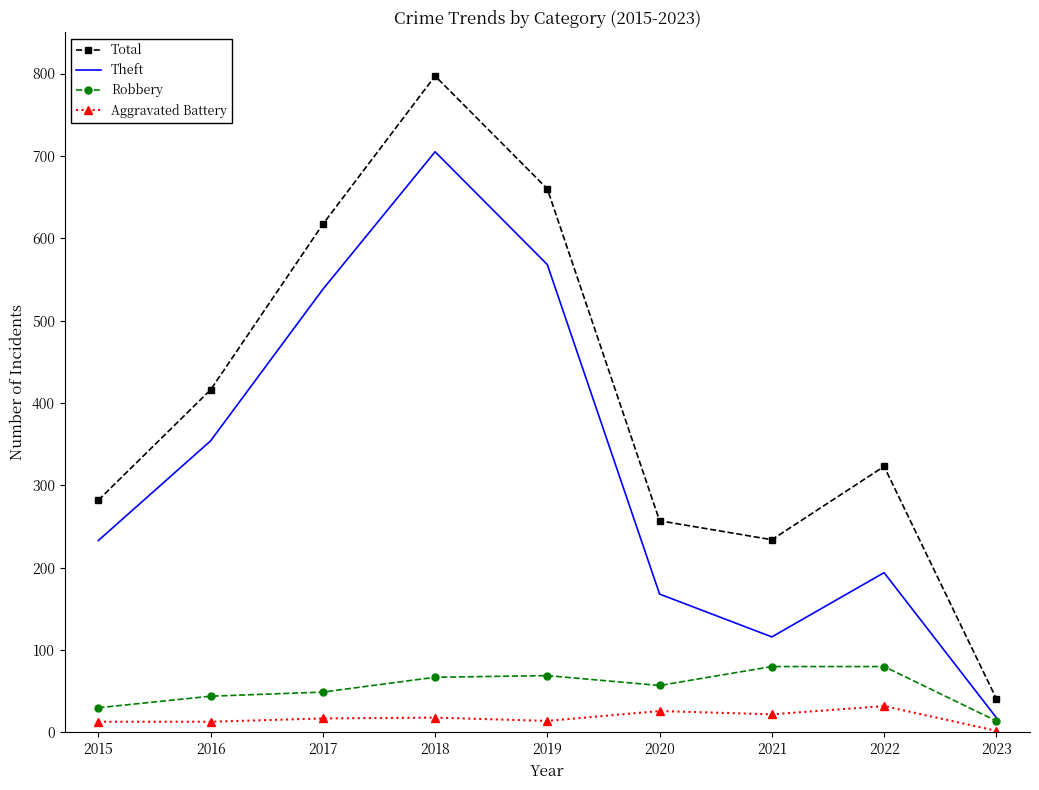

What is the difference between the highest and lowest values at 2021?

212